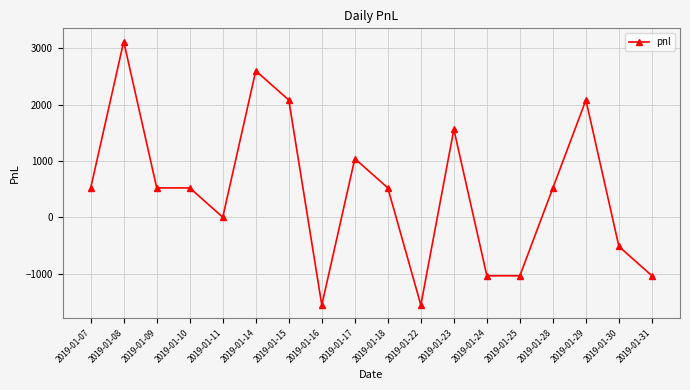

What is the greatest value displayed?

3120